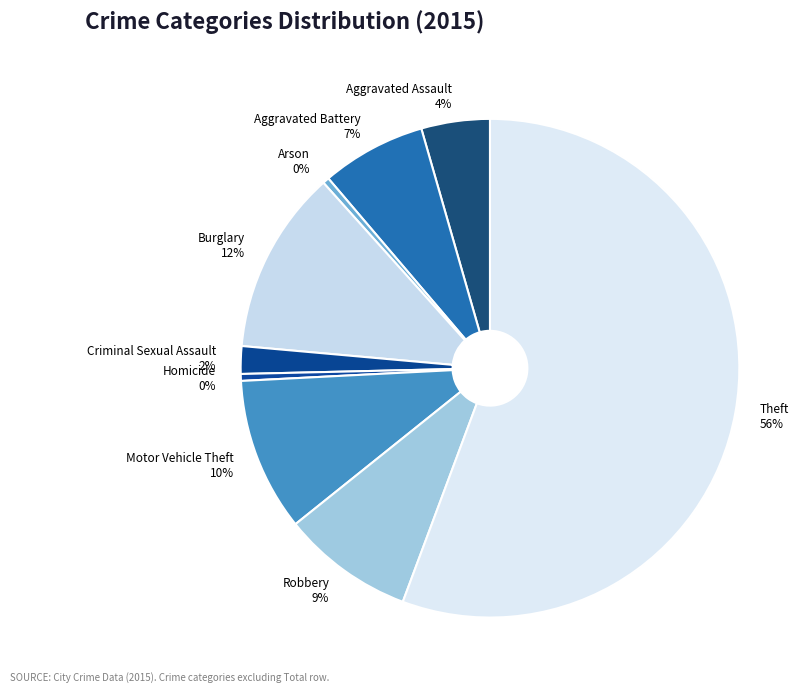

Is the sum of Homicide and Aggravated Assault greater than half?

No